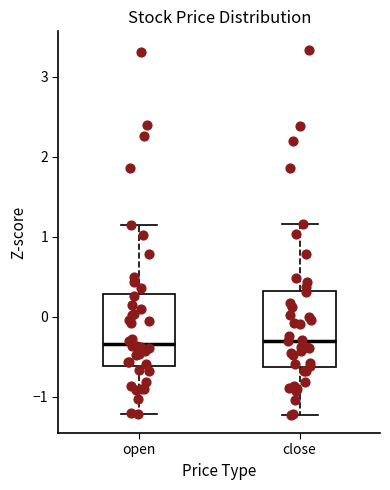

Where does the lower whisker of the box for open end on the y-axis? The values are not printed on the chart, so give them approximately, as read against the axis.

-1.2